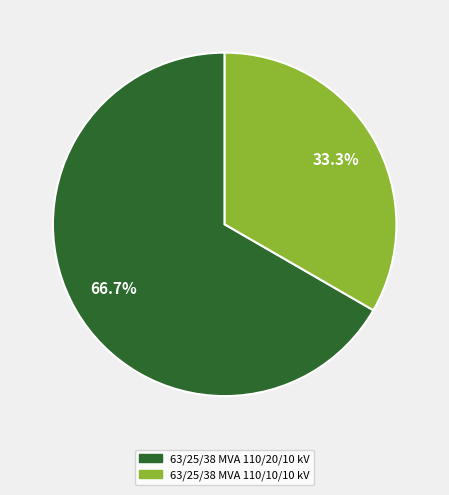

True or false: 63/25/38 MVA 110/10/10 kV accounts for 44% of the total.

False